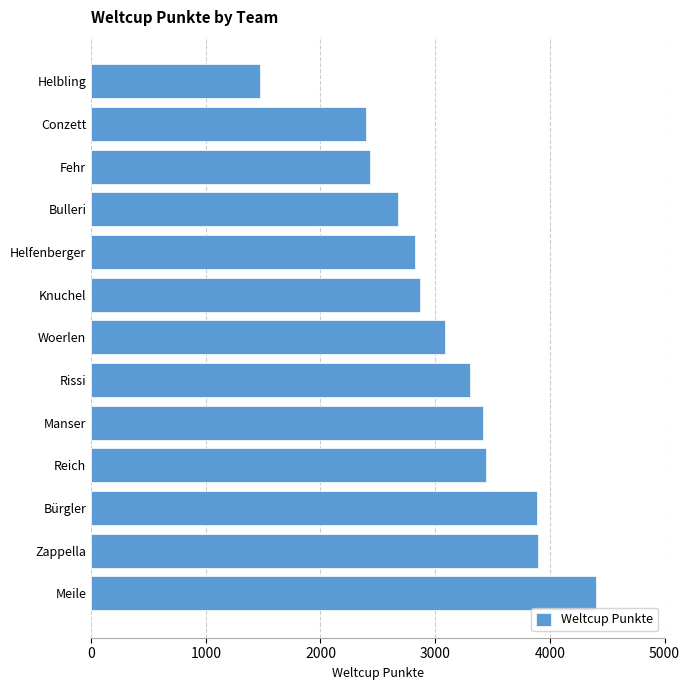

Approximately how many times larger is the value at Bürgler compared to Helbling?

2.6